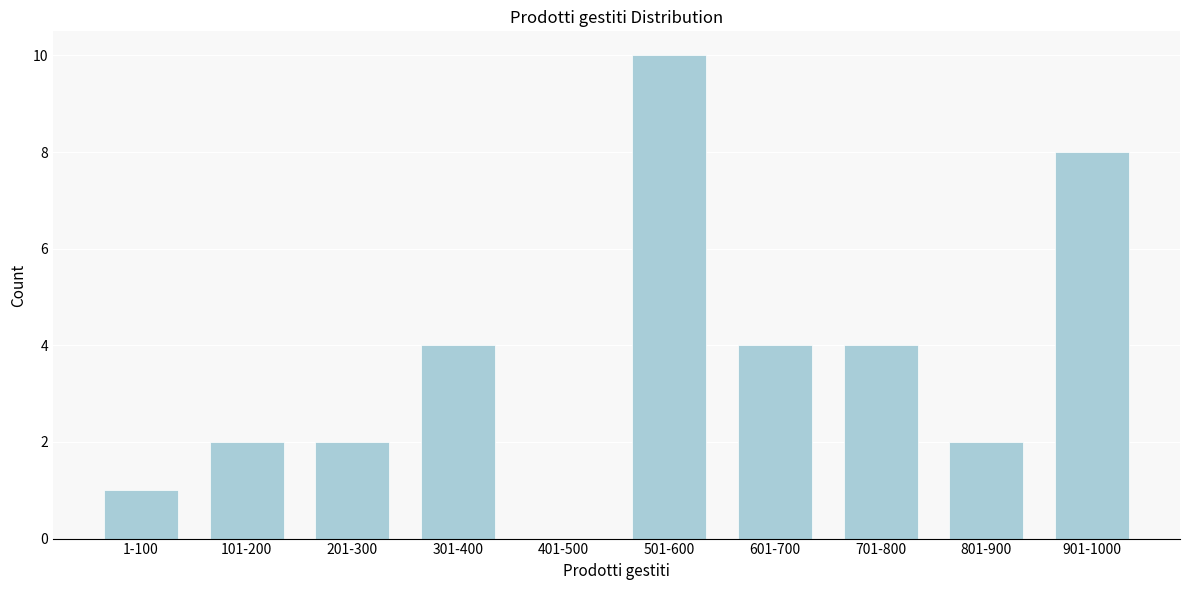

Is it true that the value at 401-500 is -3?

False